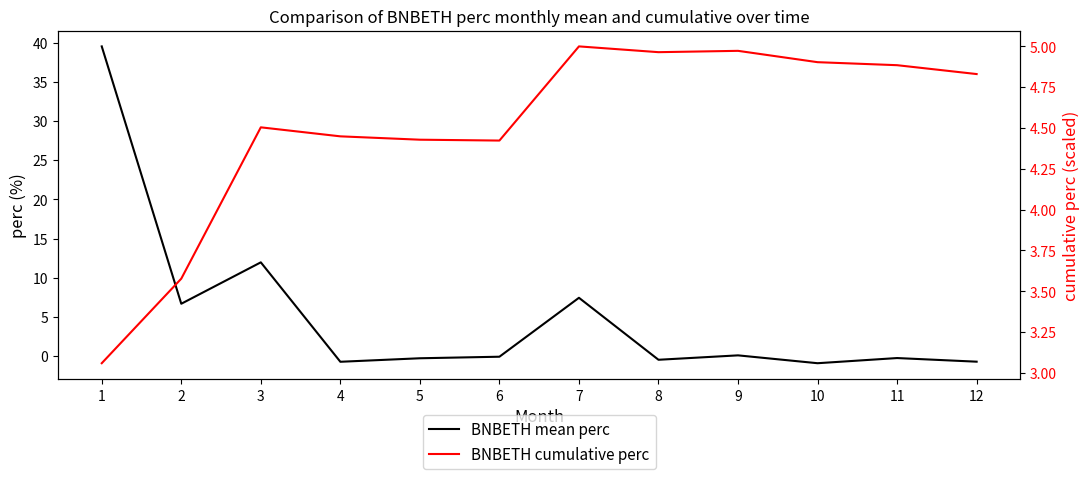

The BNBETH cumulative perc series shows 3.1 at 1. True or false?

True